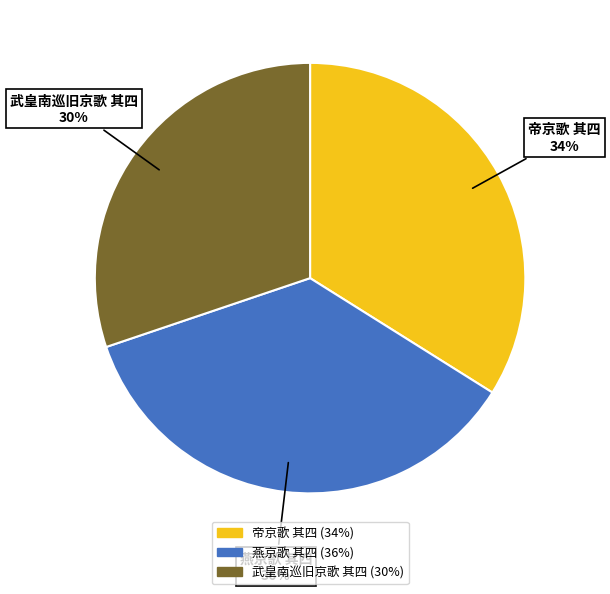

Combined, do 武皇南巡旧京歌 其四 and 帝京歌 其四 account for over 50%?

Yes